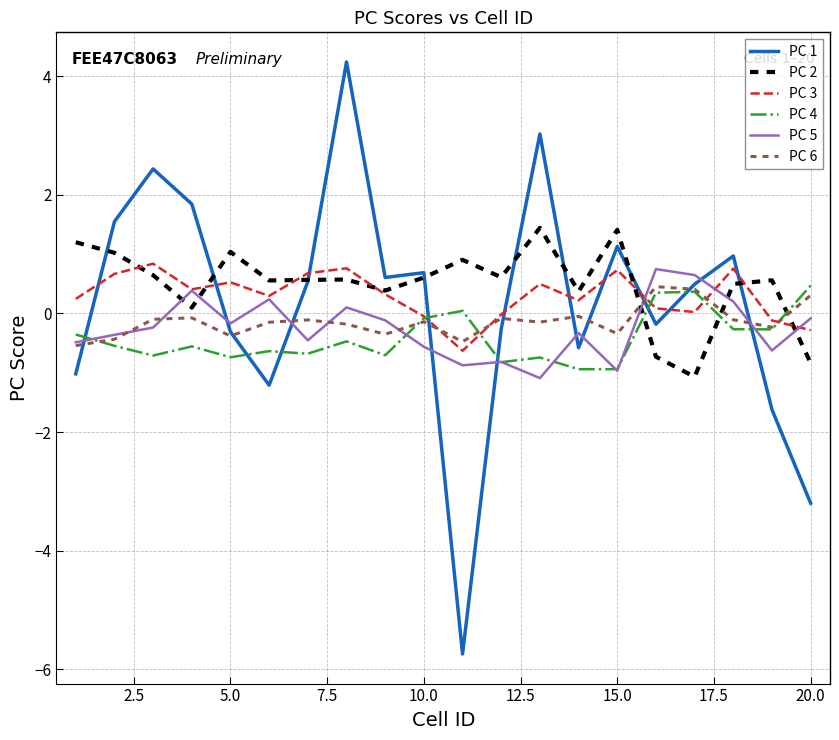

Which series has the largest range (max minus min)?

PC 1